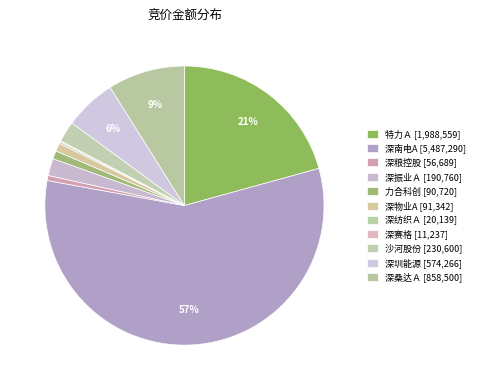

What is the smallest slice in the pie chart?

深赛格